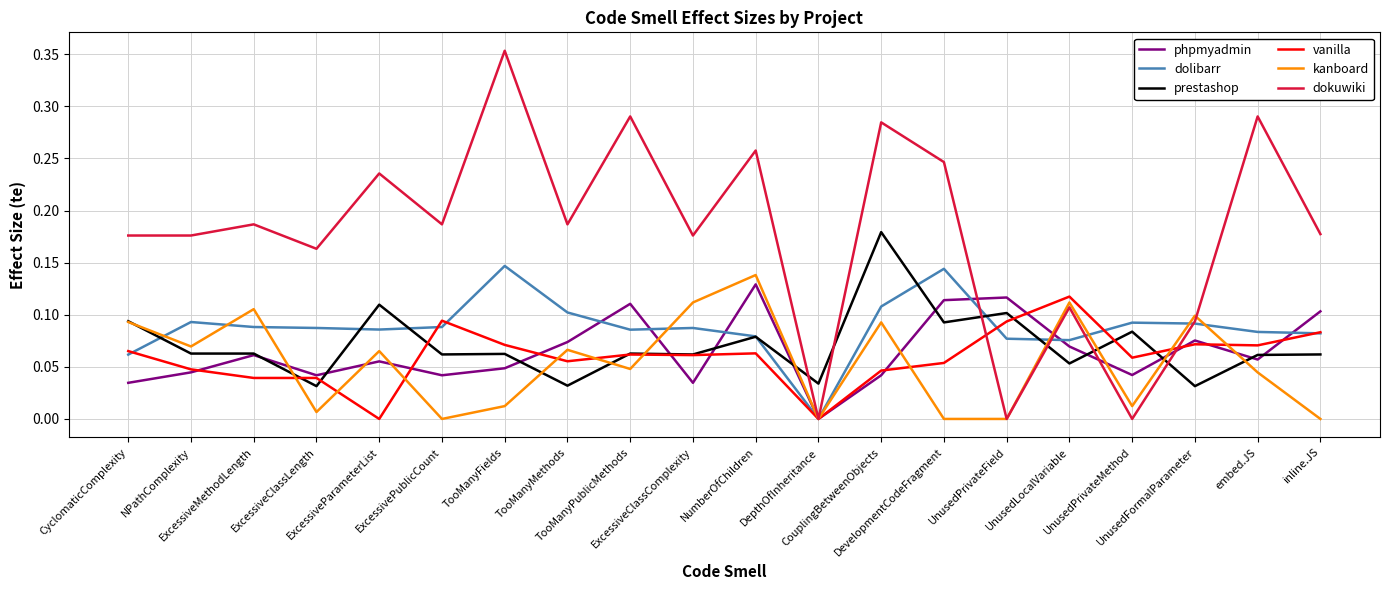

What is the sum of all kanboard values?

1.1